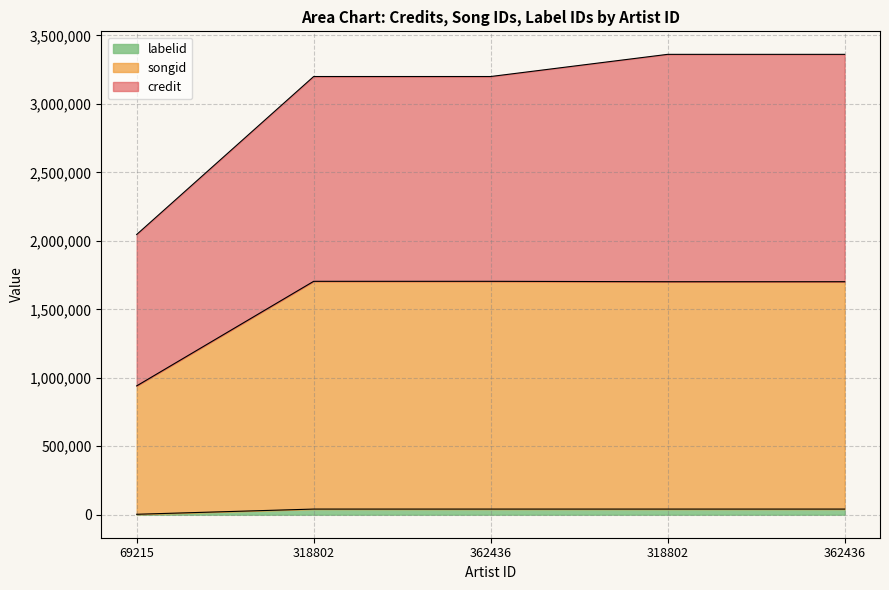

What value does the labelid series have at 318802?

41120